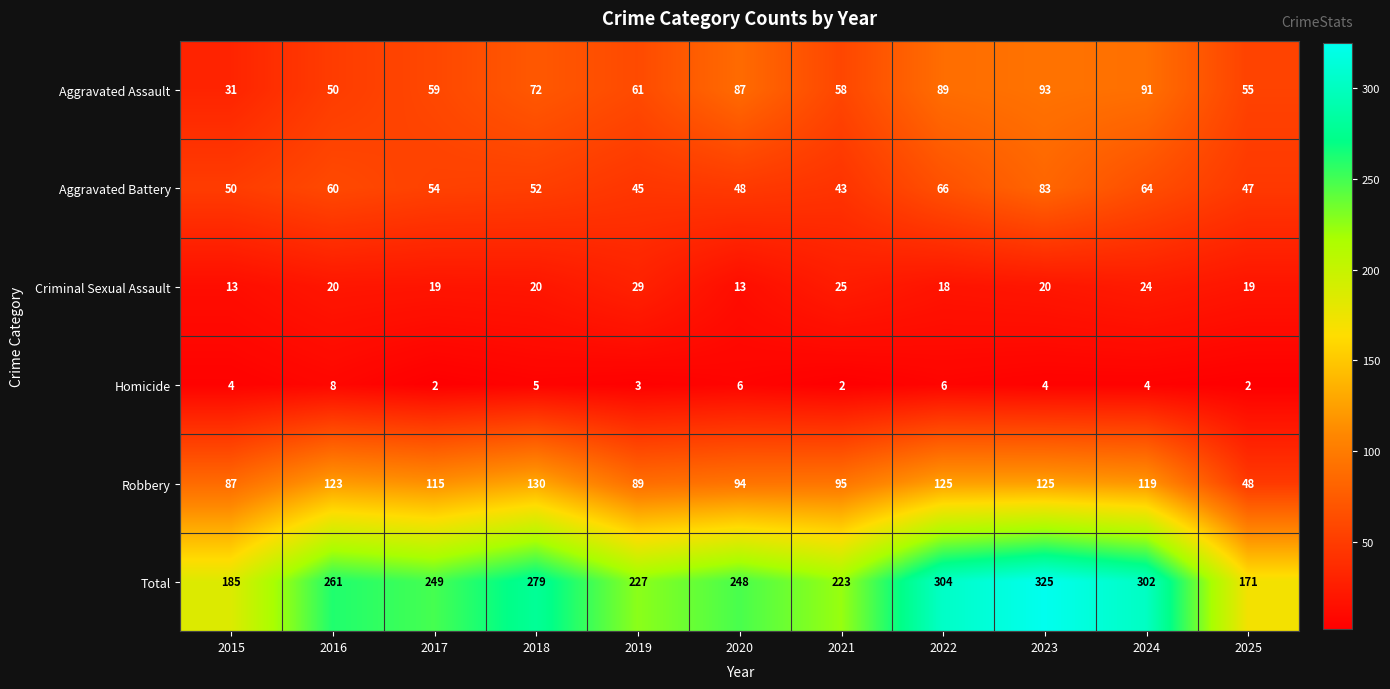

How many series are shown in this chart?

6